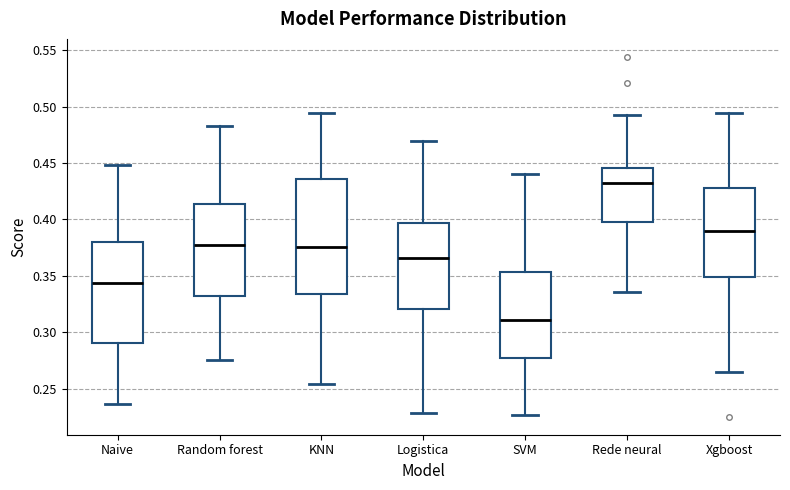

Reading left to right, transcribe this box plot: for each box, give where its median line is, the range the box spans, and where its two whiskers end, as read against the y-axis. The values are not printed on the chart, so give them approximately, as read against the axis.

Naive: median 0.345, box 0.290 to 0.380, whiskers 0.235 to 0.450
Random forest: median 0.380, box 0.330 to 0.415, whiskers 0.275 to 0.485
KNN: median 0.375, box 0.335 to 0.435, whiskers 0.255 to 0.495
Logistica: median 0.365, box 0.320 to 0.395, whiskers 0.230 to 0.470
SVM: median 0.310, box 0.280 to 0.355, whiskers 0.225 to 0.440
Rede neural: median 0.430, box 0.400 to 0.445, whiskers 0.335 to 0.490
Xgboost: median 0.390, box 0.350 to 0.430, whiskers 0.265 to 0.495